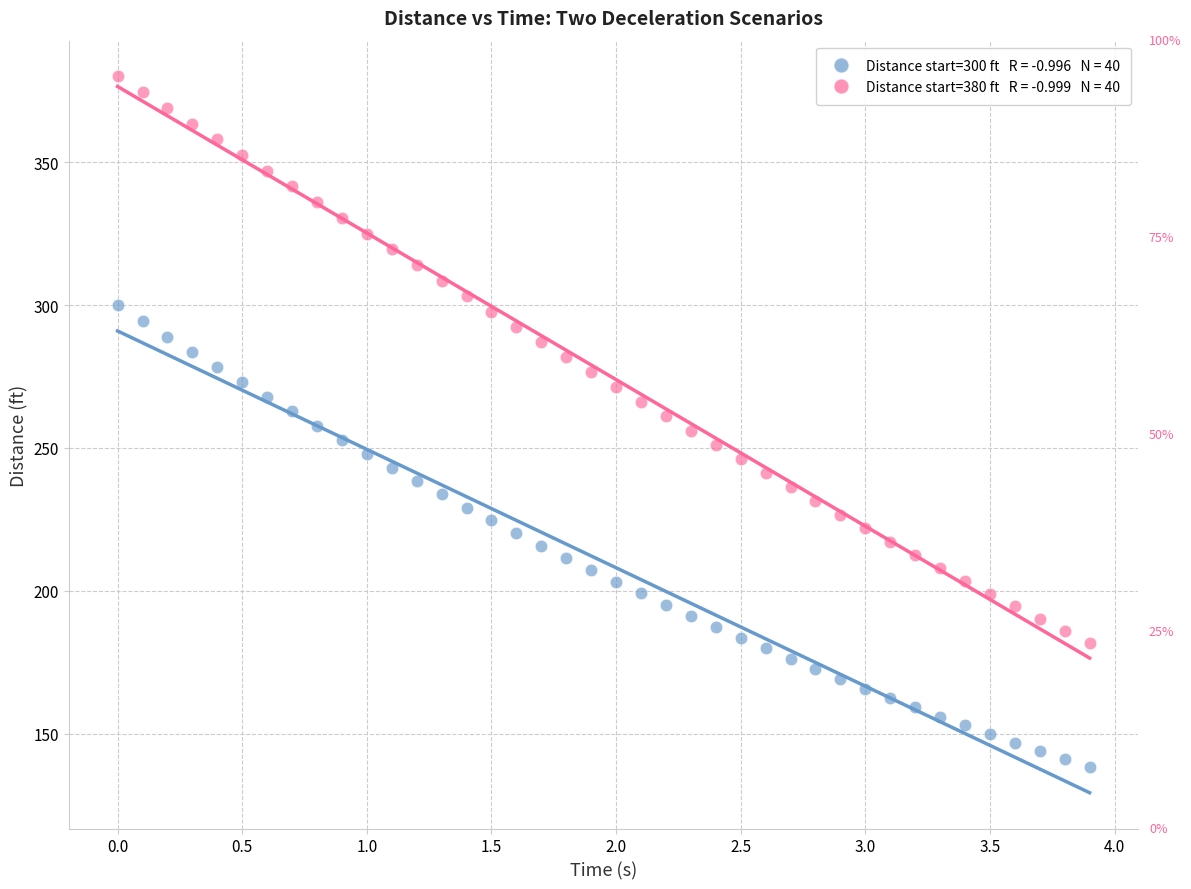

Across all data points, what is the range of X values (max minus min)?

3.9